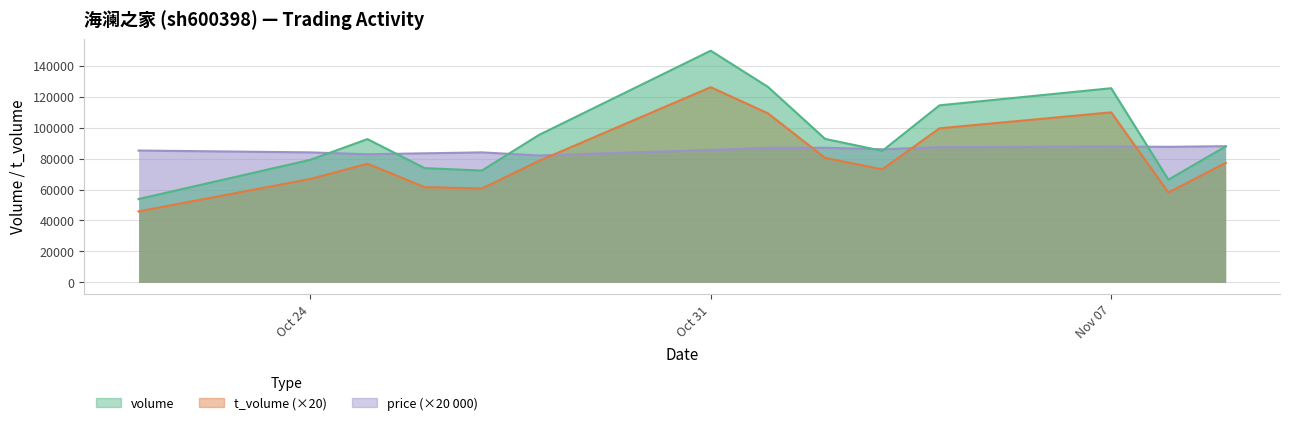

True or false: t_volume (×20) and volume cross at least once.

False